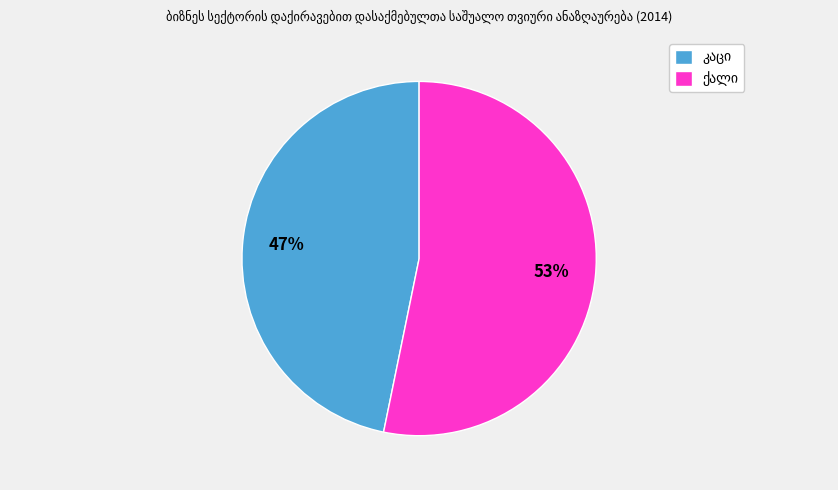

Does any single category account for the majority?

Yes